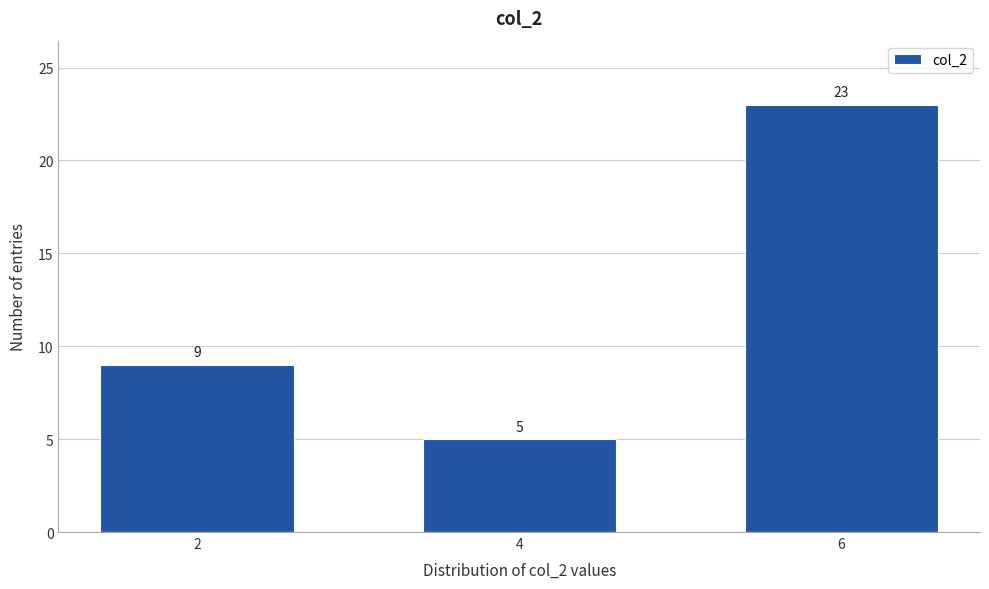

Reading right to left, list all the values displayed in this chart.

23	5	9